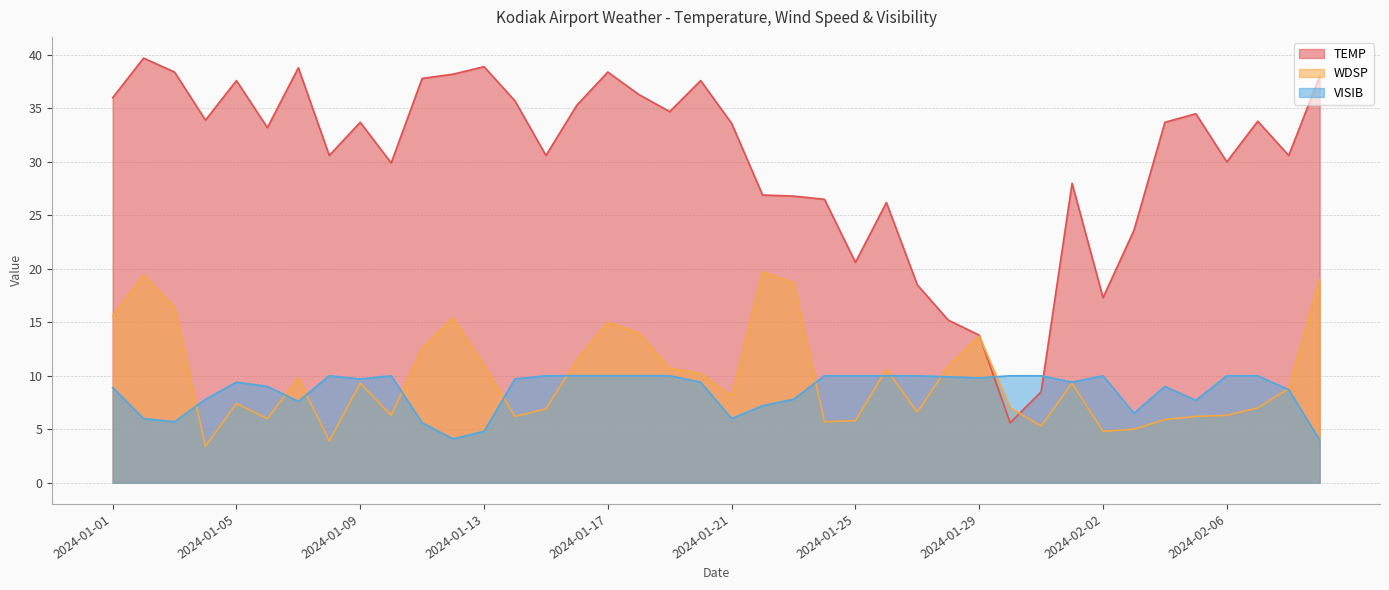

Where does the VISIB series first go above 9?

2024-01-05